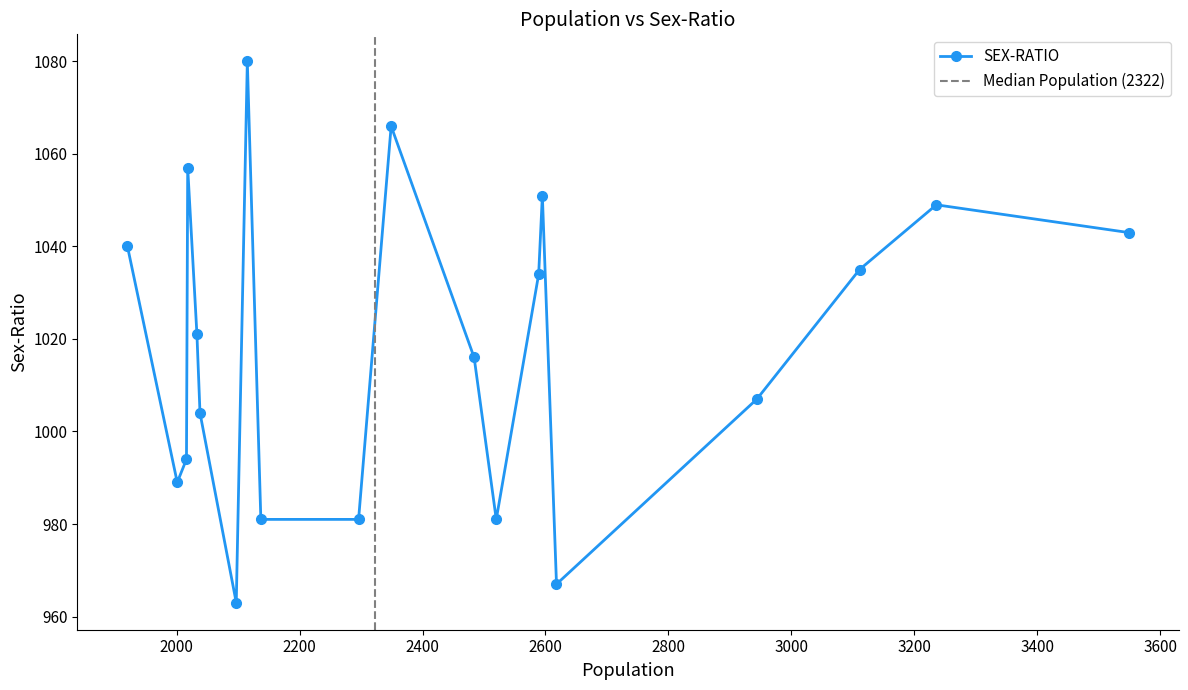

What is the minimum value for SEX-RATIO?

963